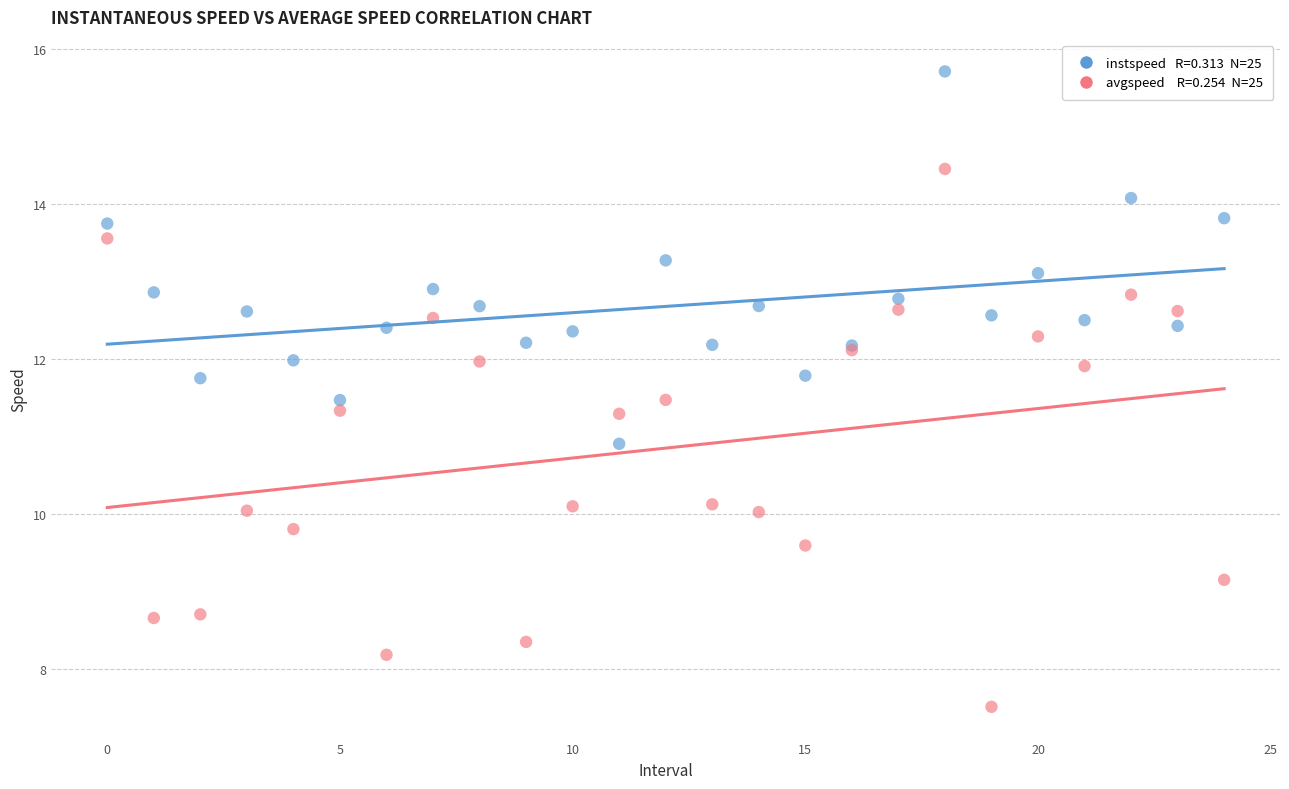

Across all series, what Y value is closest to 11?

10.9